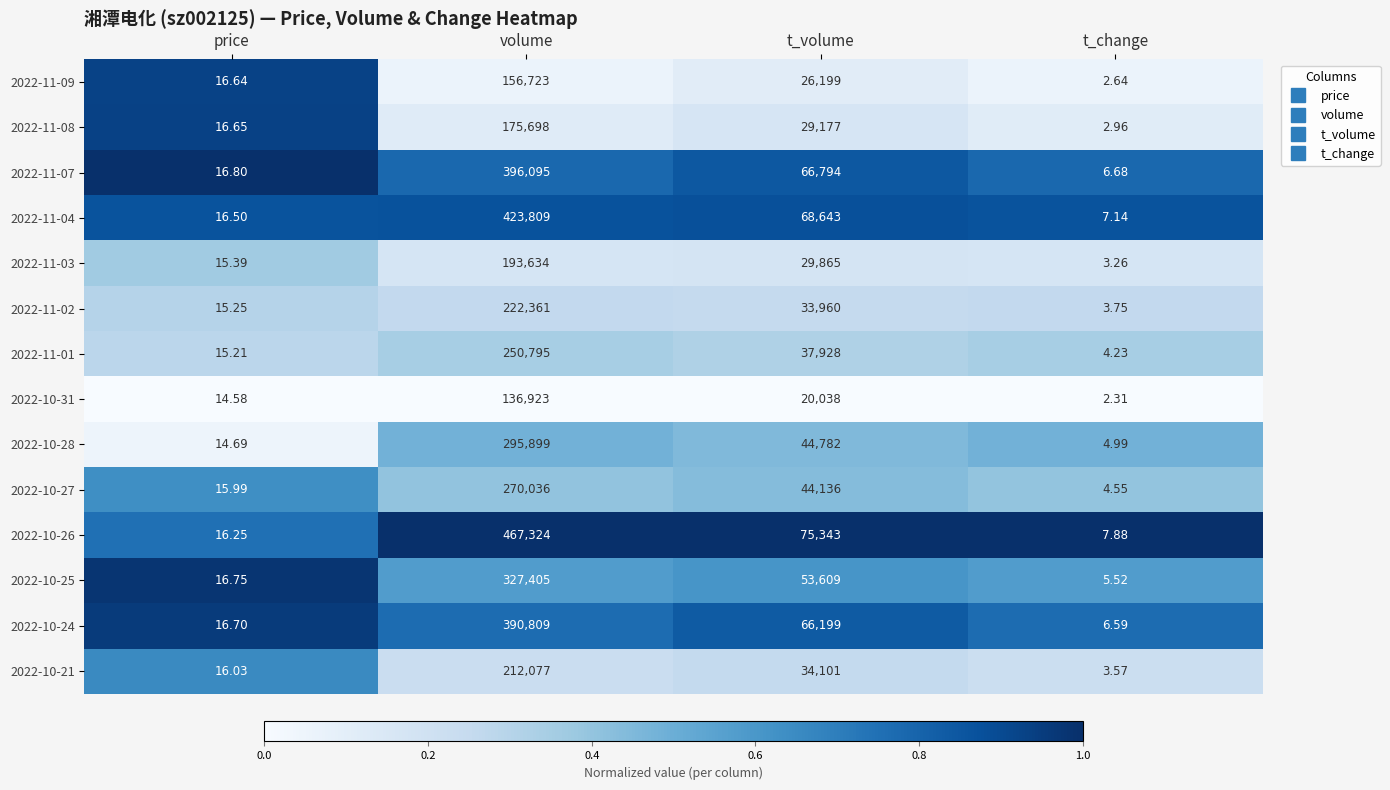

Is the value of 2022-11-02 at price greater than the value of 2022-10-26 at volume?

No